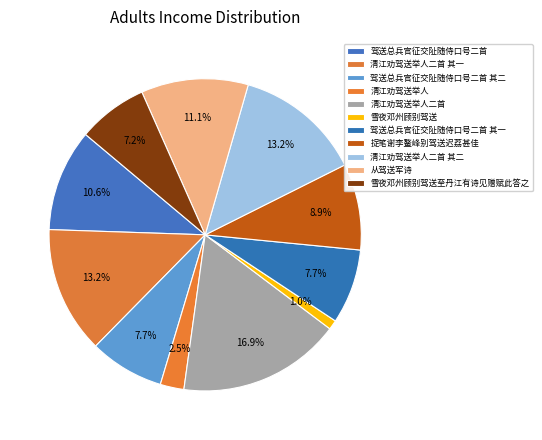

To the nearest percent, what percentage of the pie is 驾送总兵官征交阯随侍口号二首?

11%